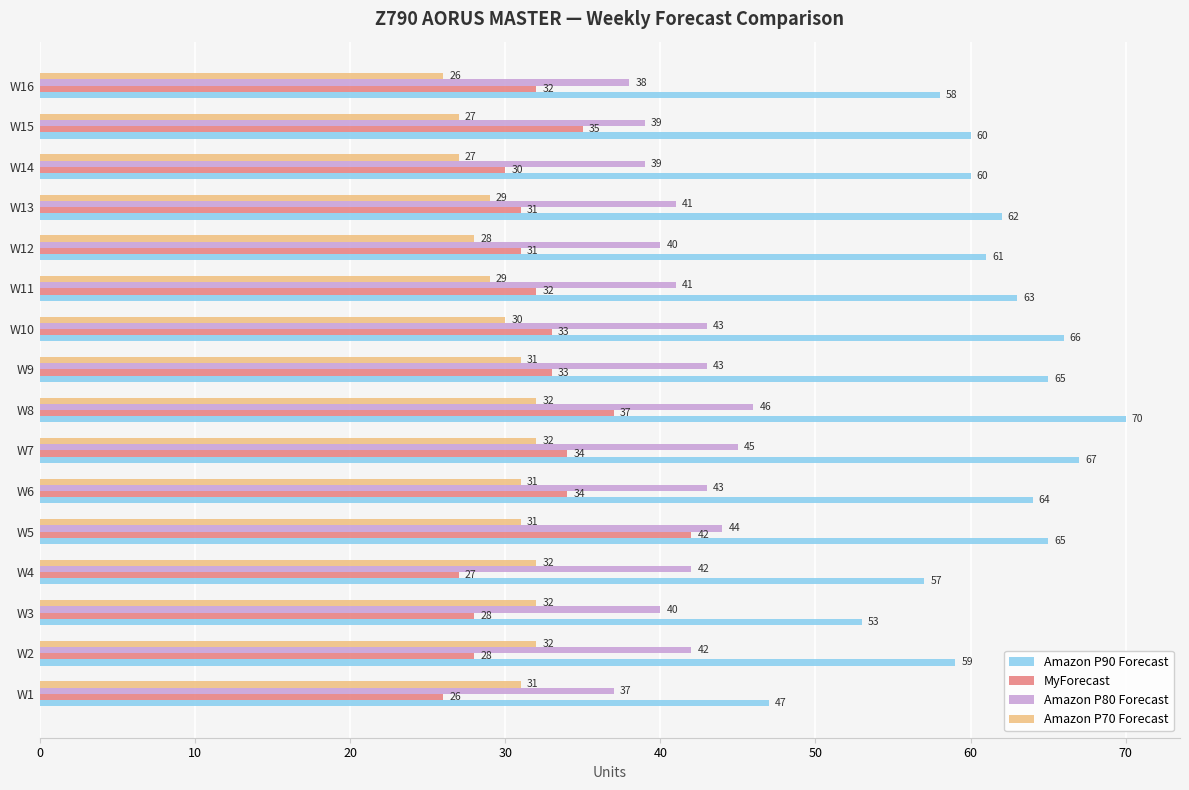

At which category is the sum across all series the highest?

W8